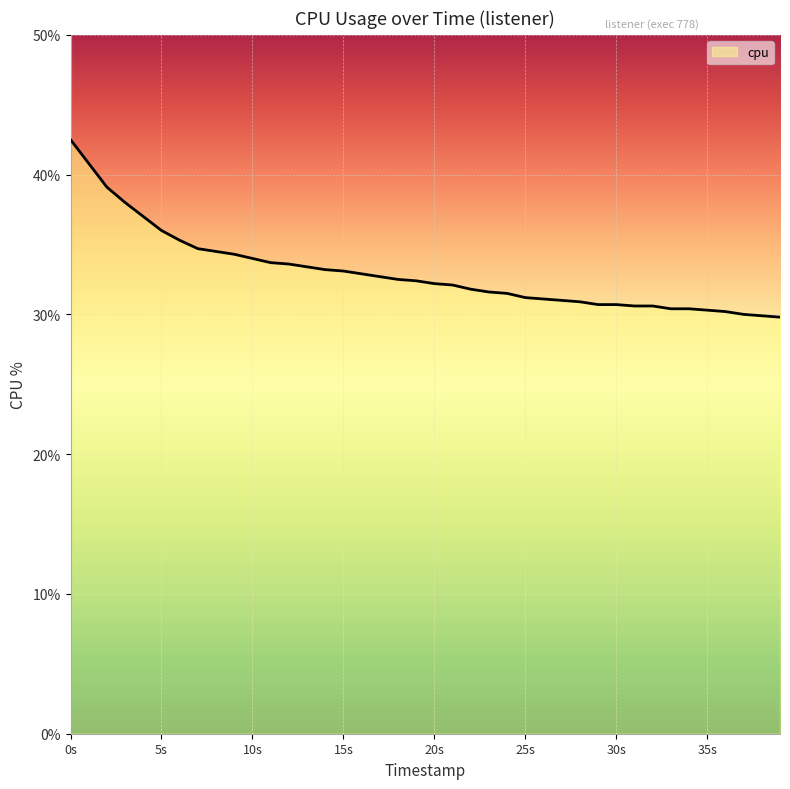

How many lines are shown in the chart?

1